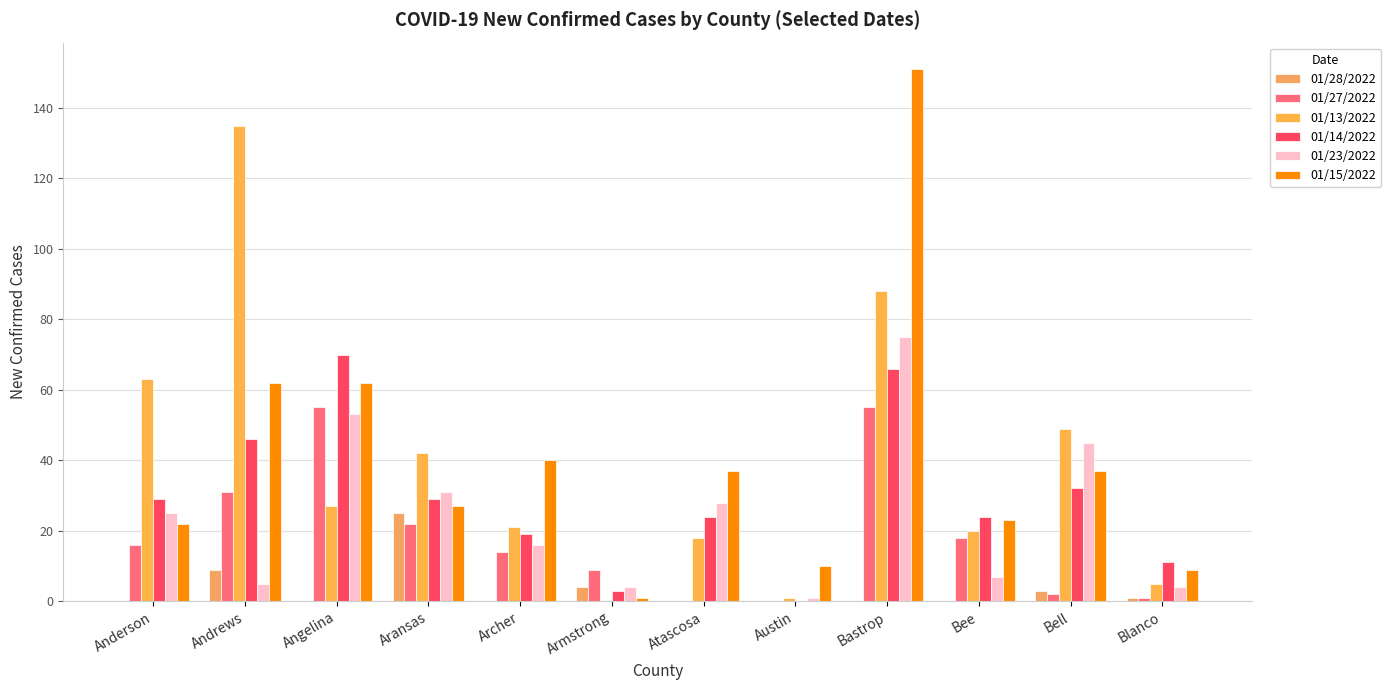

Are the bars horizontal?

No